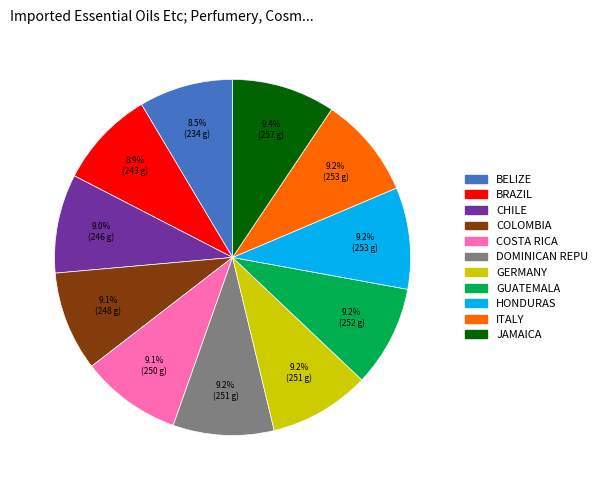

How many segments does this pie chart have?

11